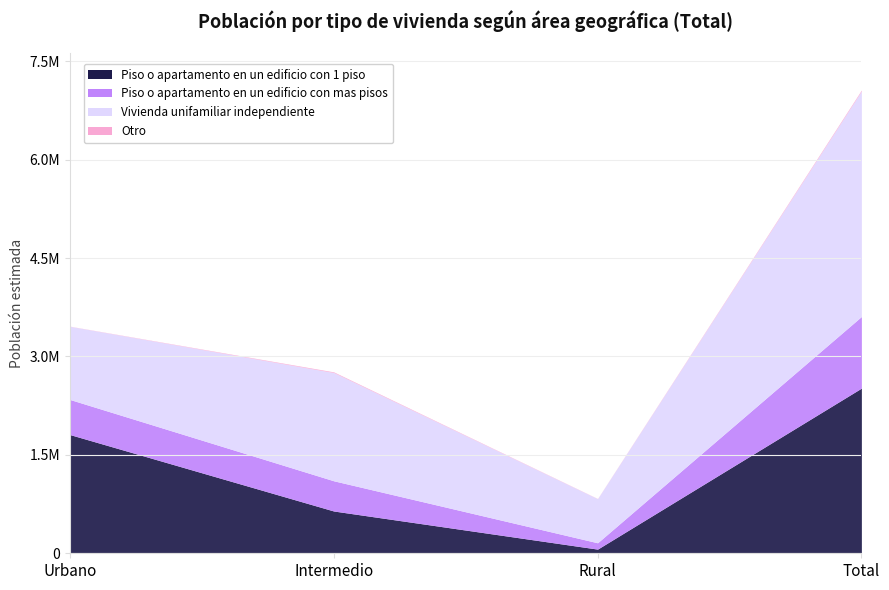

Which series ends up on top after the final intersection of Vivienda unifamiliar independiente and Piso o apartamento en un edificio con 1 piso?

Vivienda unifamiliar independiente